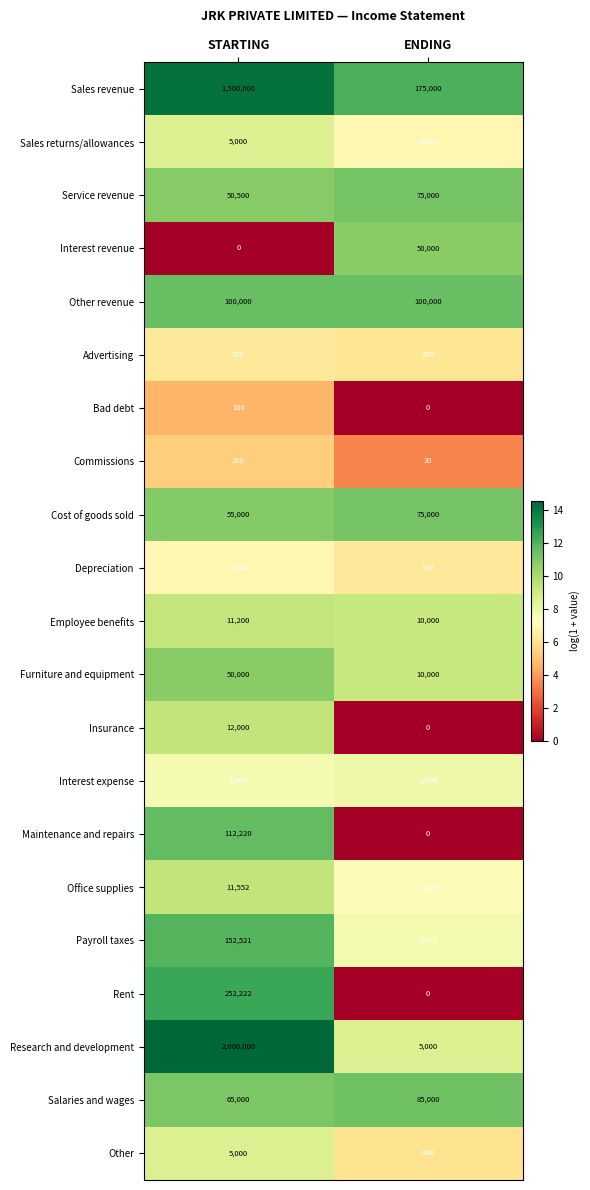

Which series has the widest spread of values?

Research and development